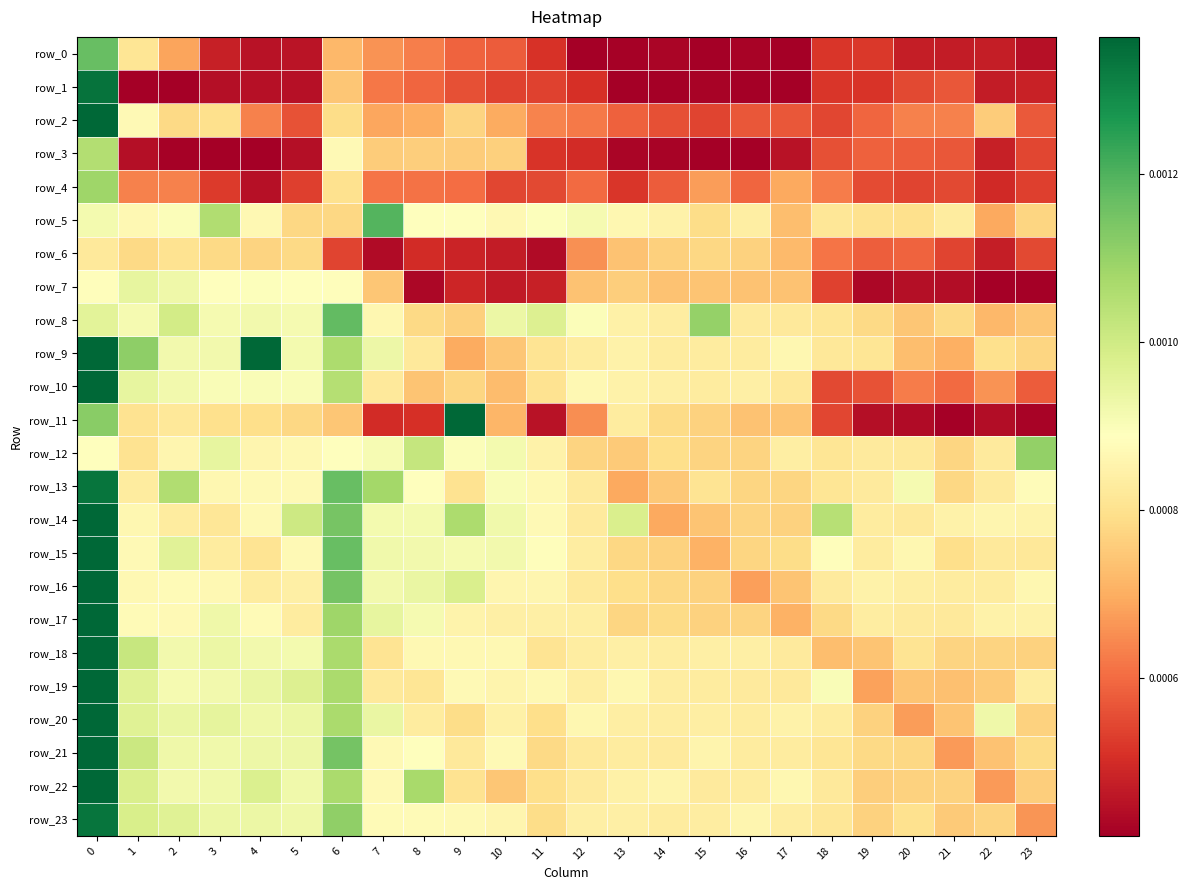

Is the value of row_7 at 3 greater than the value of row_18 at 9?

Yes